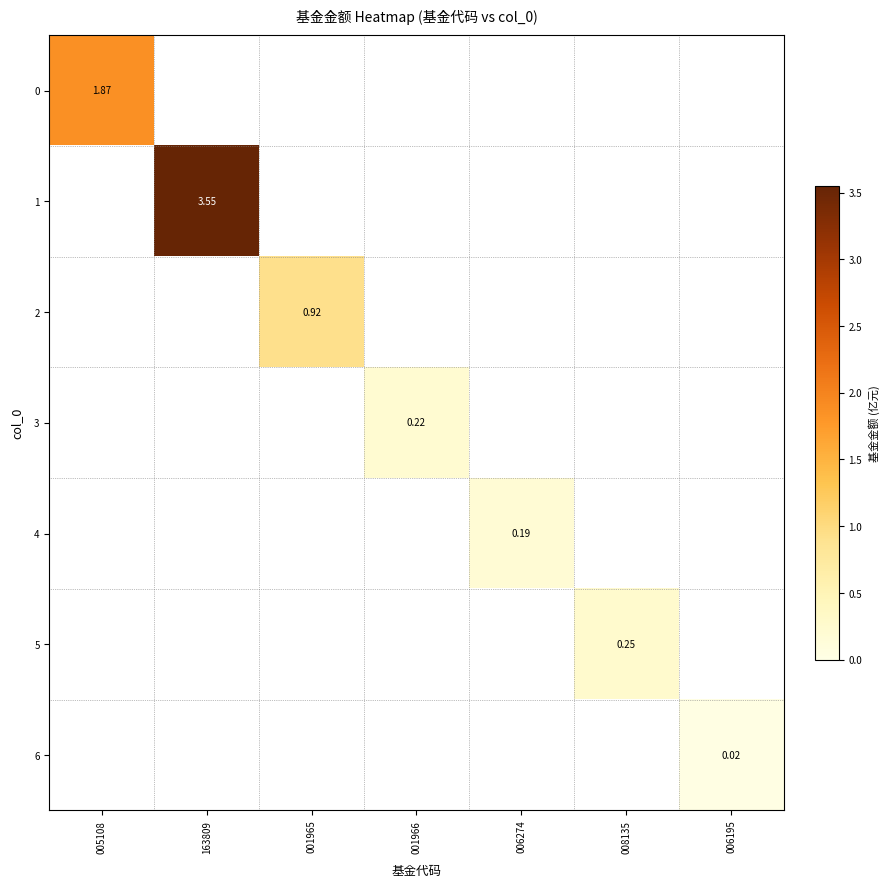

How many distinct data groups are displayed?

7